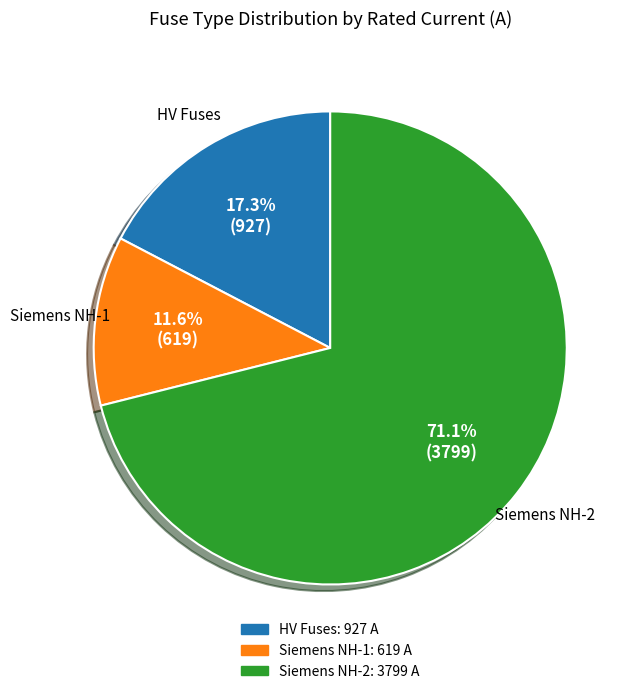

Count the number of slices in the pie.

3